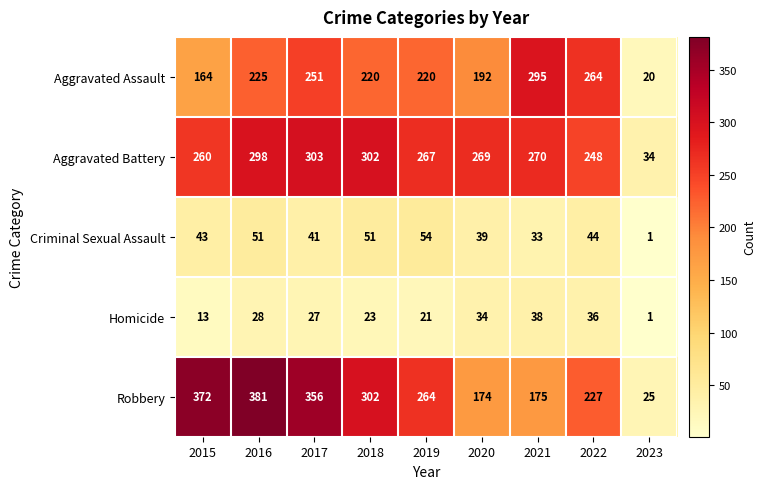

Count the number of data series in this chart.

5